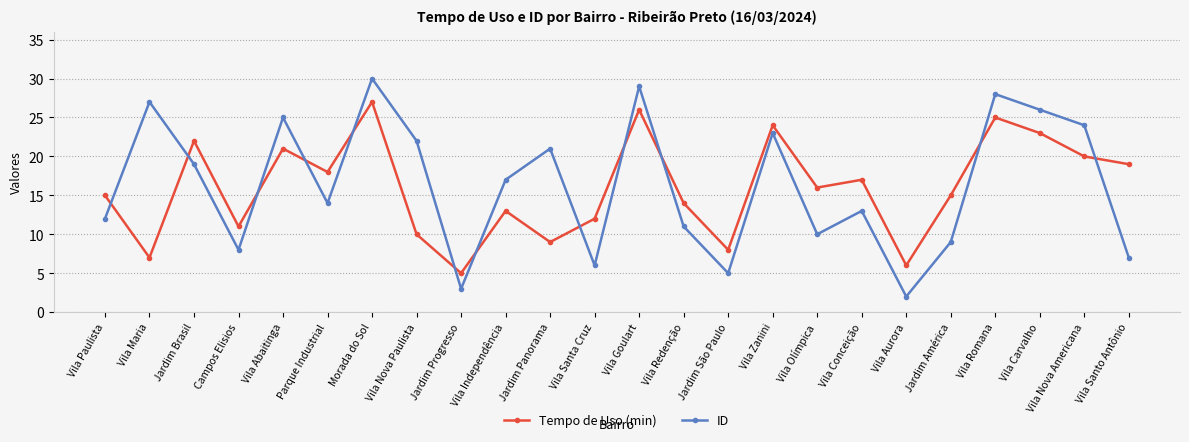

Reading left to right, list all the values displayed in this chart.

Tempo de Uso (min): 15	7	22	11	21	18	27	10	5	13	9	12	26	14	8	24	16	17	6	15	25	23	20	19
ID: 12	27	19	8	25	14	30	22	3	17	21	6	29	11	5	23	10	13	2	9	28	26	24	7